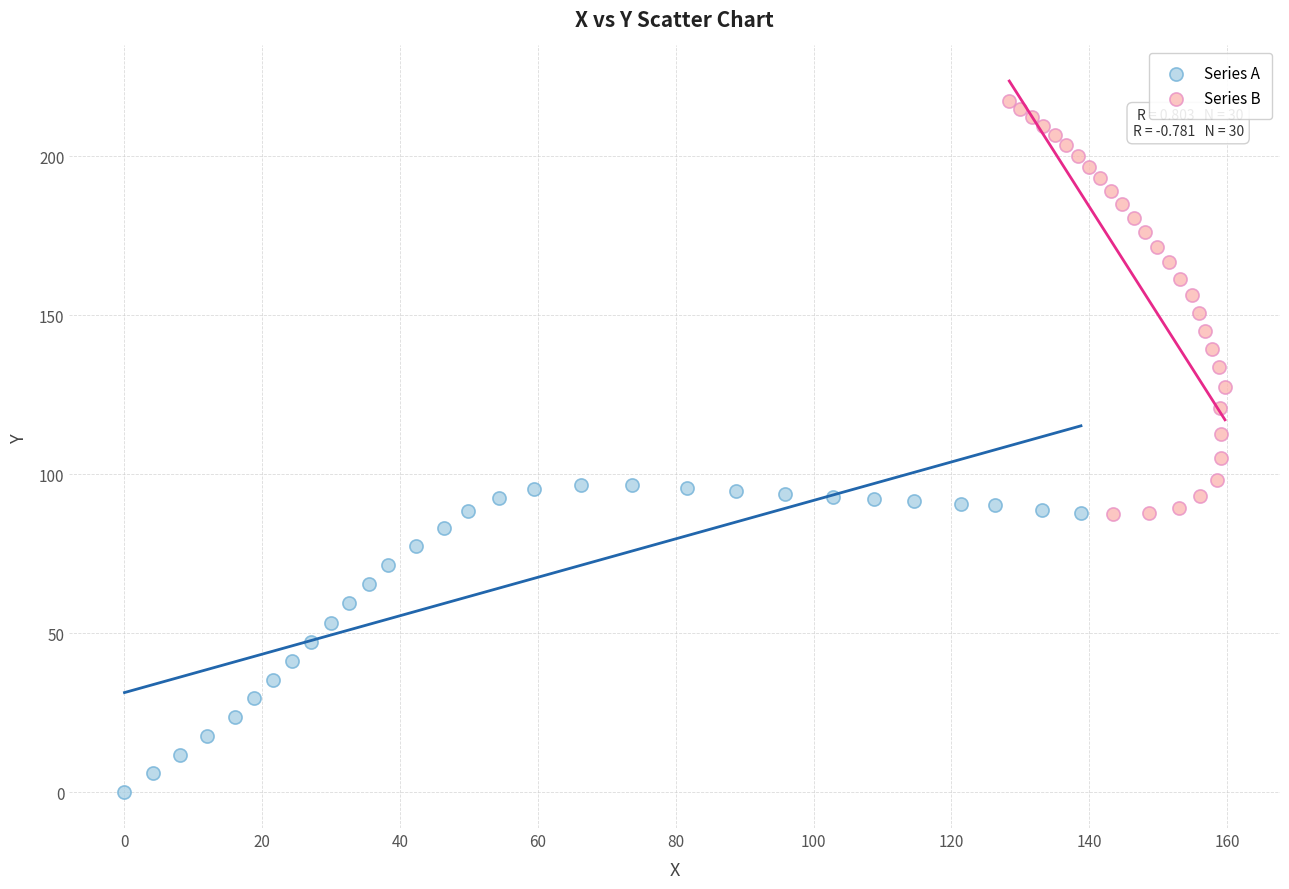

Which series reaches the maximum Y coordinate?

Series B